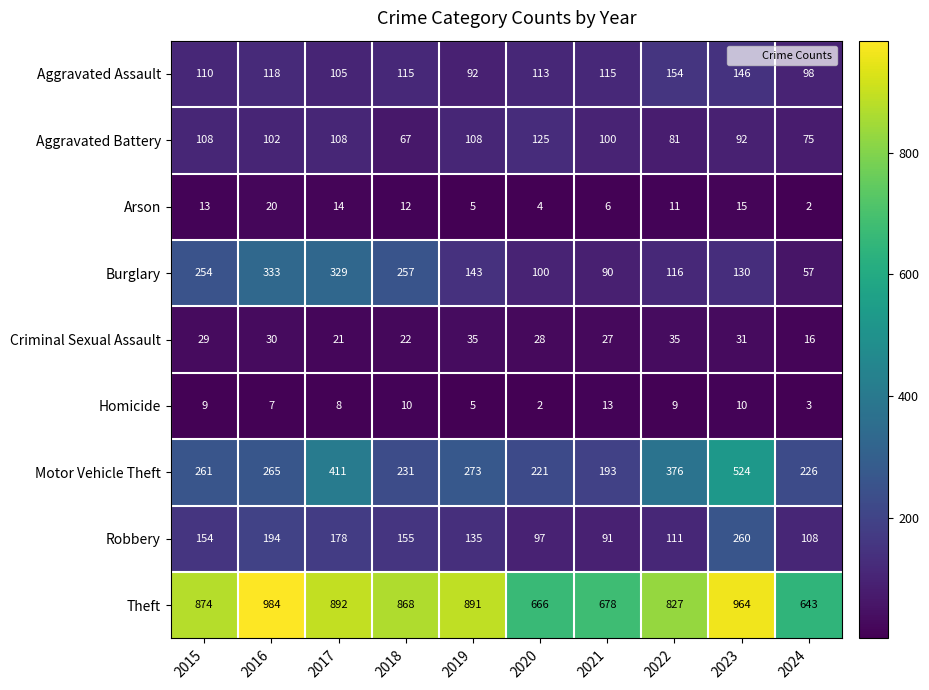

At which label is Arson closest to 11?

2022